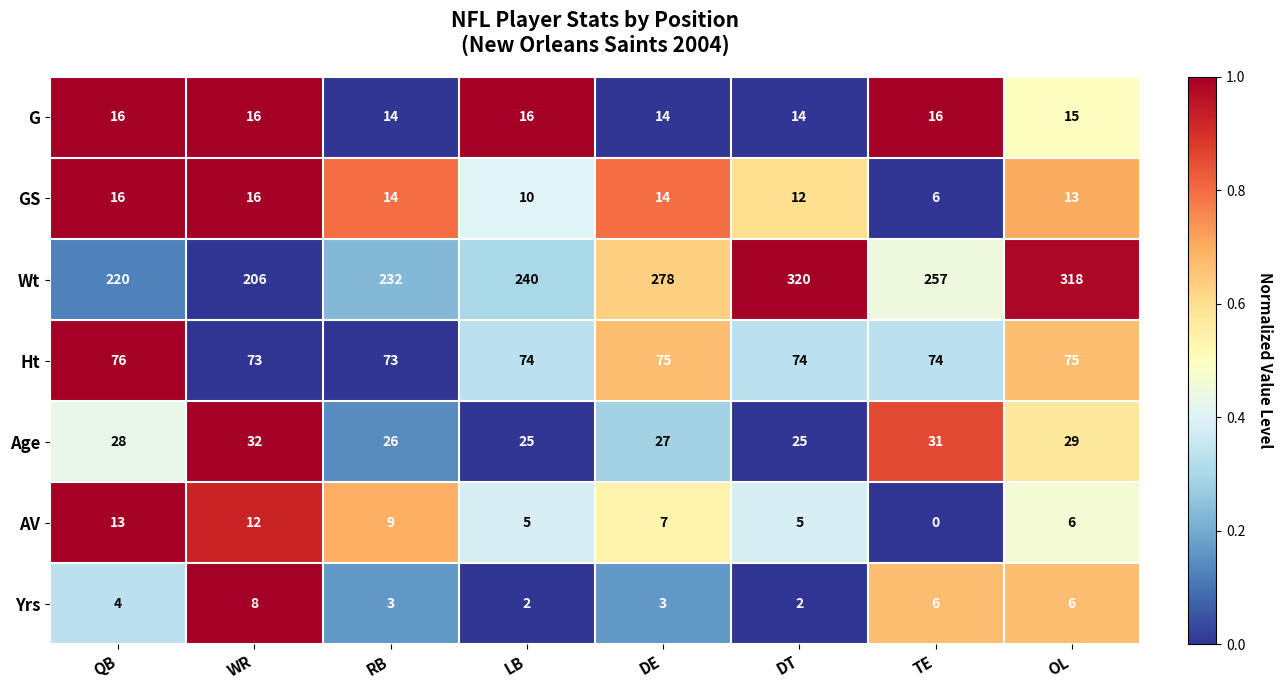

List the labels in order of Wt value, smallest first.

WR, QB, RB, LB, TE, DE, OL, DT